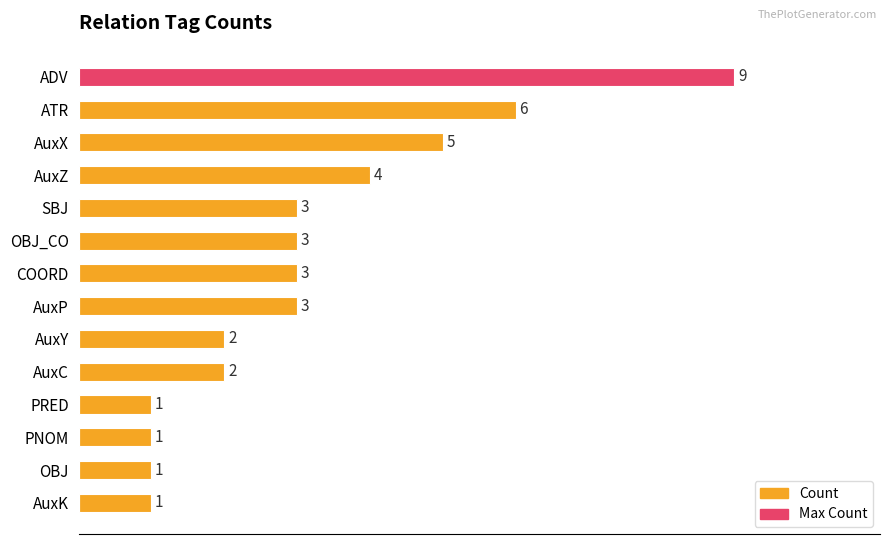

What is the lowest value of the Count series?

1